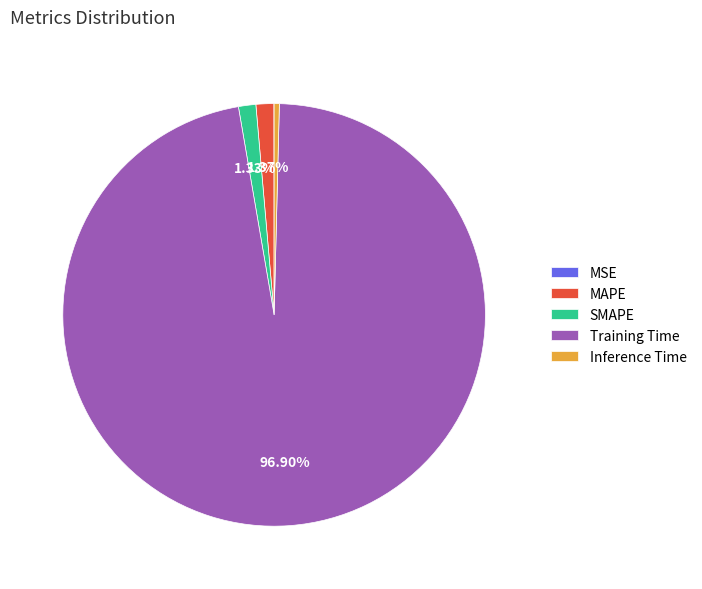

Do MAPE and Inference Time together represent more than half of the pie?

No